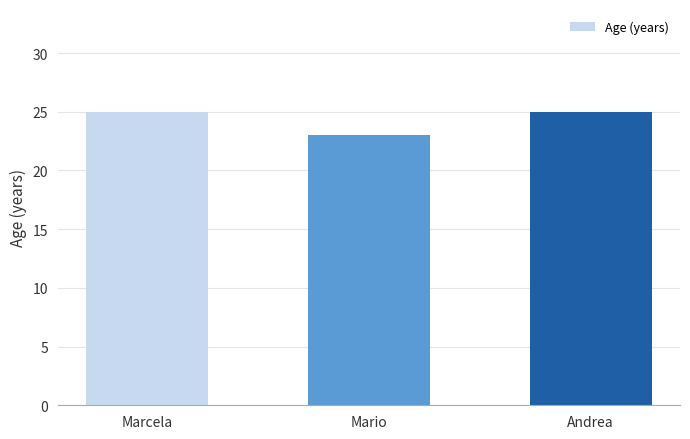

Reading left to right, what are all the values shown in this chart?

25	23	25